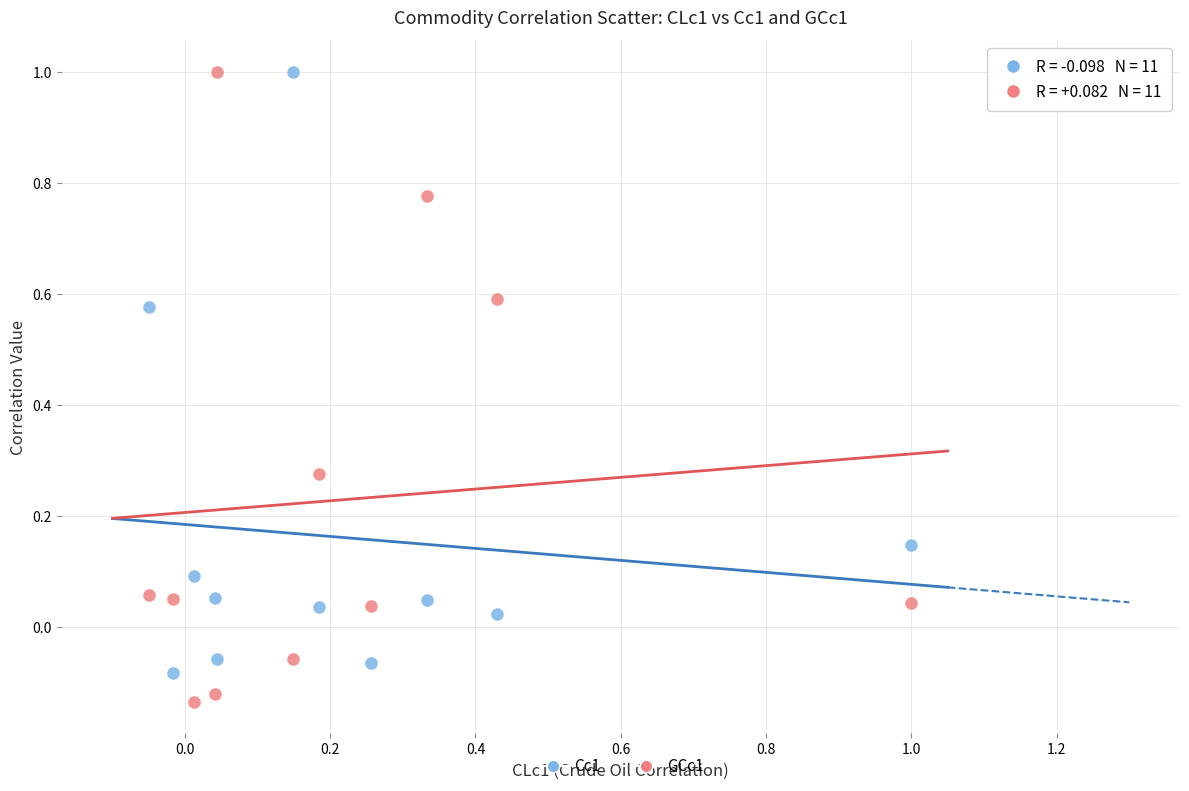

Across all data points, what is the range of Y values (max minus min)?

1.1